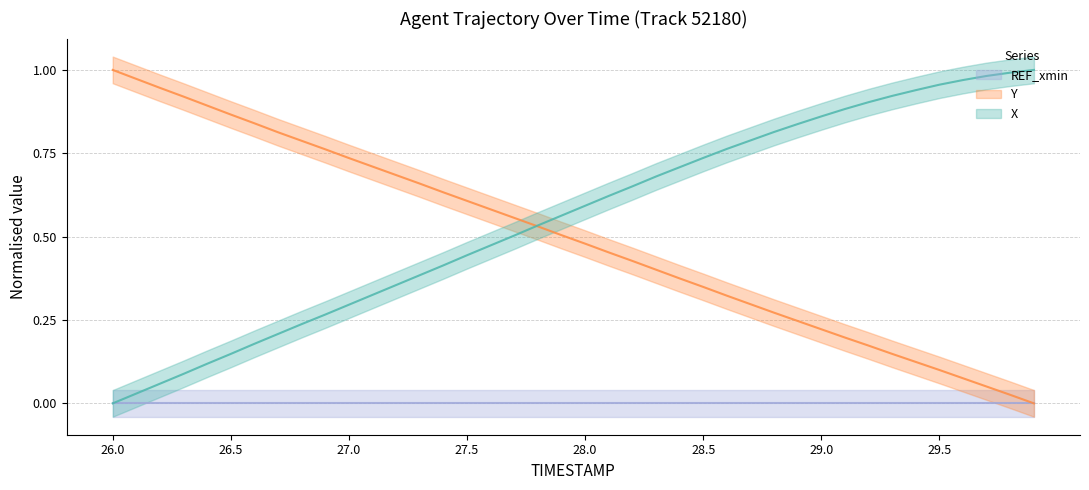

What is the sum of the Y values at 26.7 and 29.8?

0.8